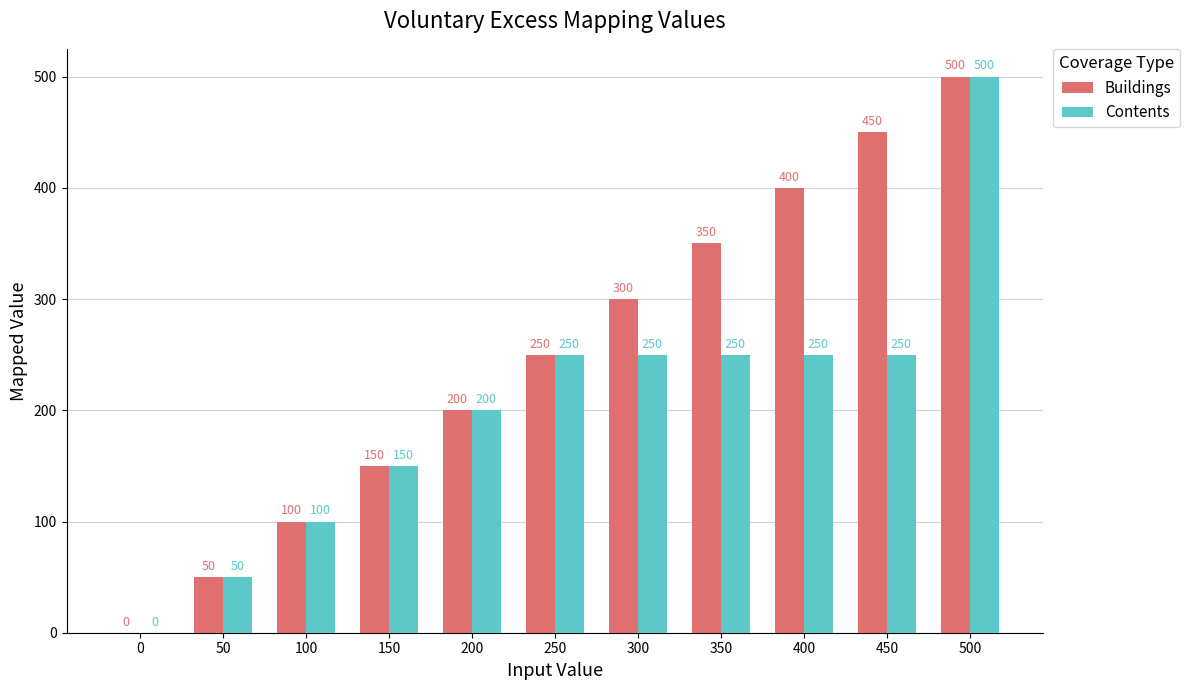

Is it true that Contents equals 143 at 100?

False